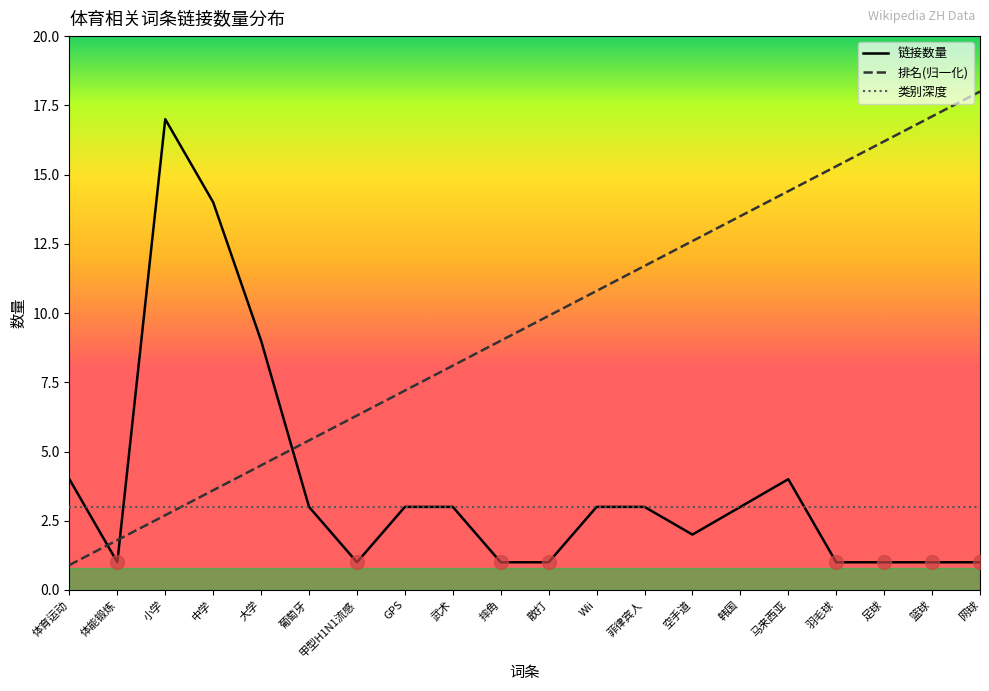

What position from the left is 羽毛球?

17